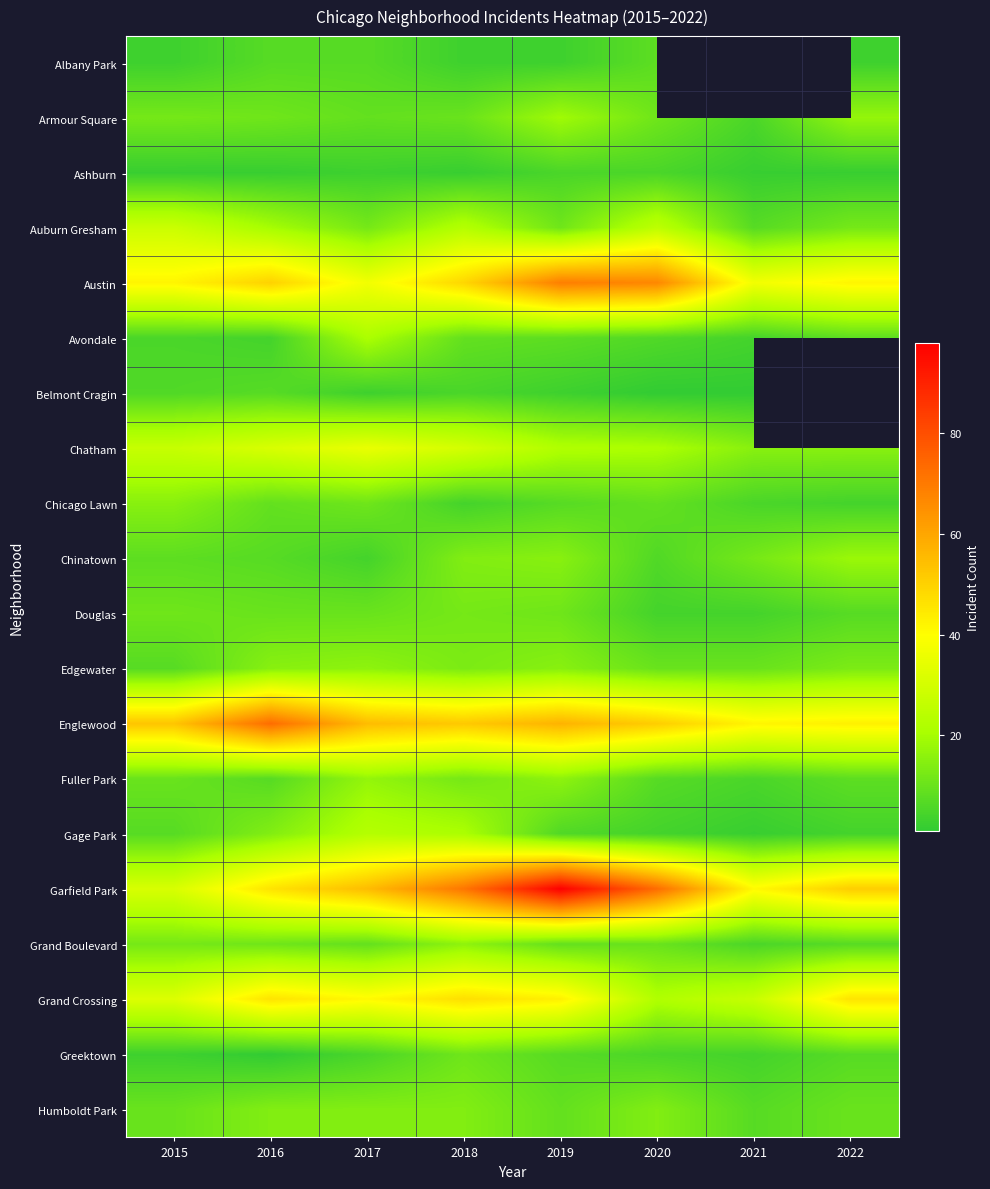

Rank the categories by Chatham value from highest to lowest.

2017, 2016, 2018, 2015, 2019, 2020, 2021, 2022